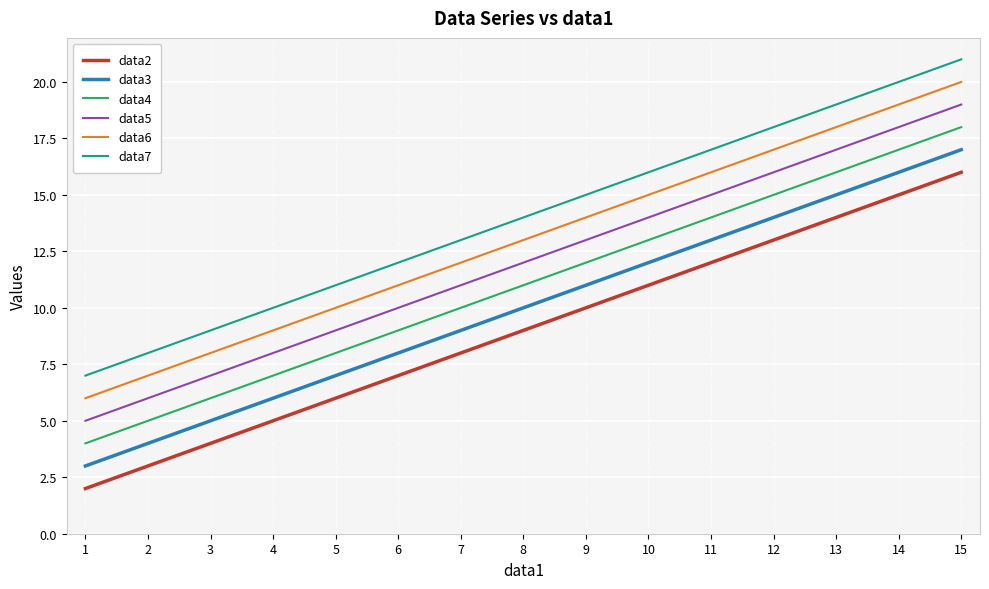

Is it true that data7 equals 20 at 14?

True